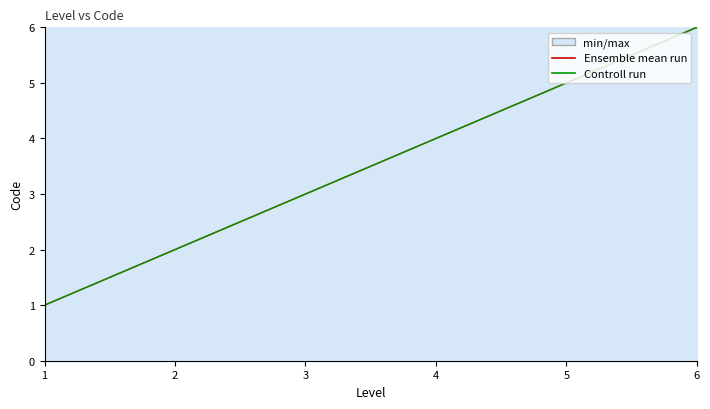

True or false: Controll run and Ensemble mean run cross at least once.

False